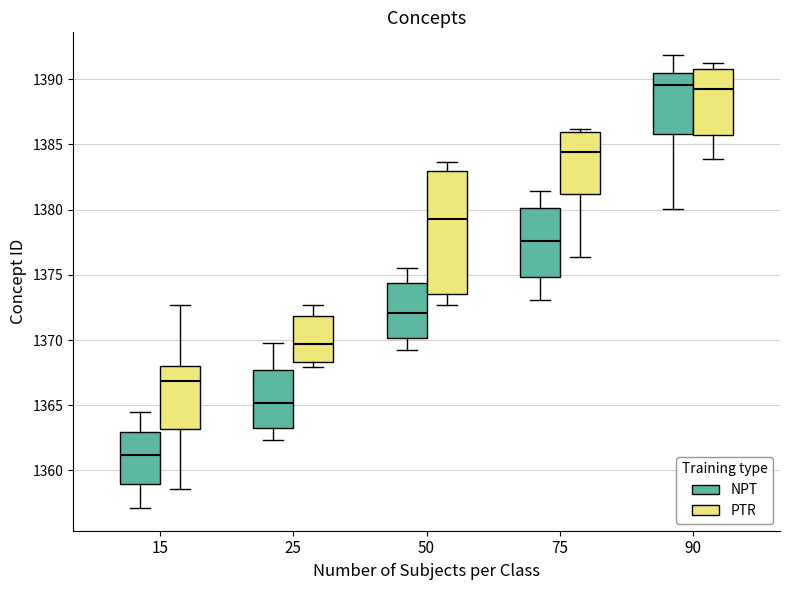

Comparing the boxes themselves (not the whiskers), which one is the tallest?

50 (PTR)